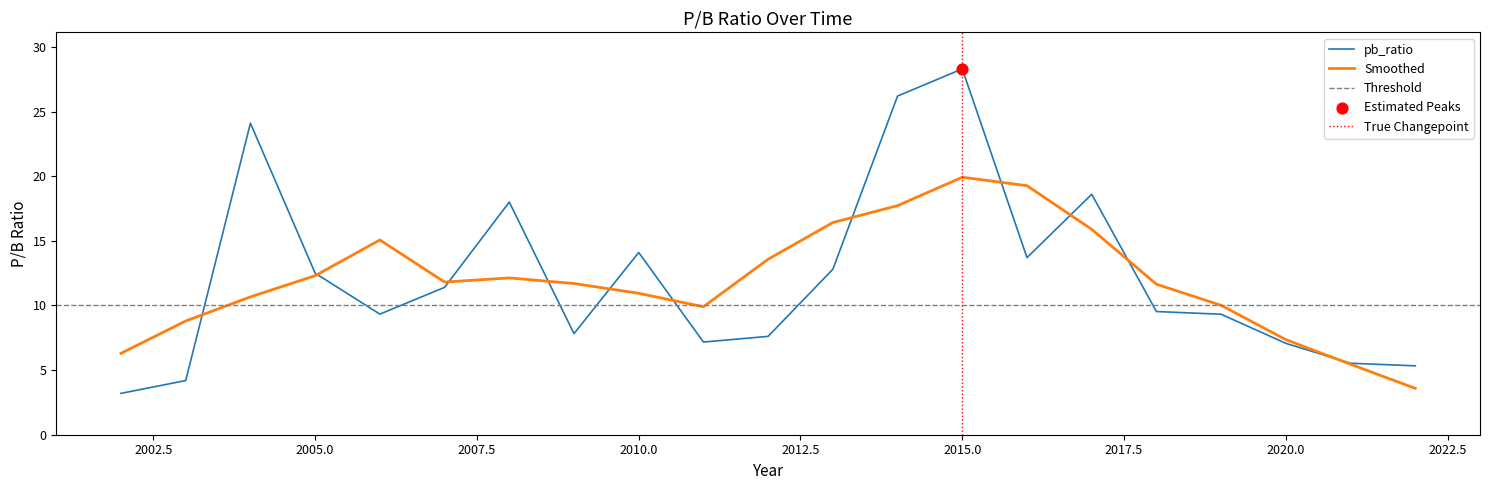

What is the change in value from 2020 to 2003?

-2.9